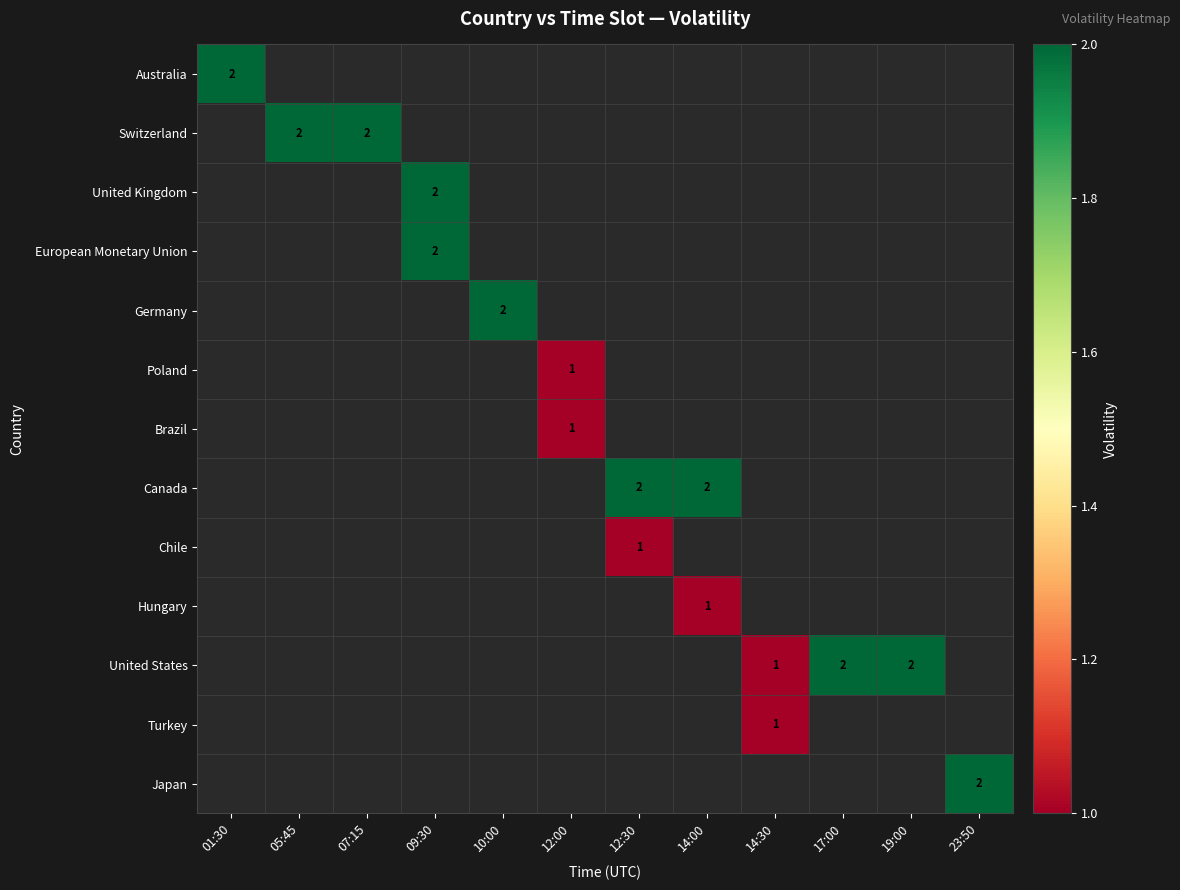

Rank the series at 19:00 from lowest to highest value.

Australia, Switzerland, United Kingdom, European Monetary Union, Germany, Poland, Brazil, Canada, Chile, Hungary, United States, Turkey, Japan